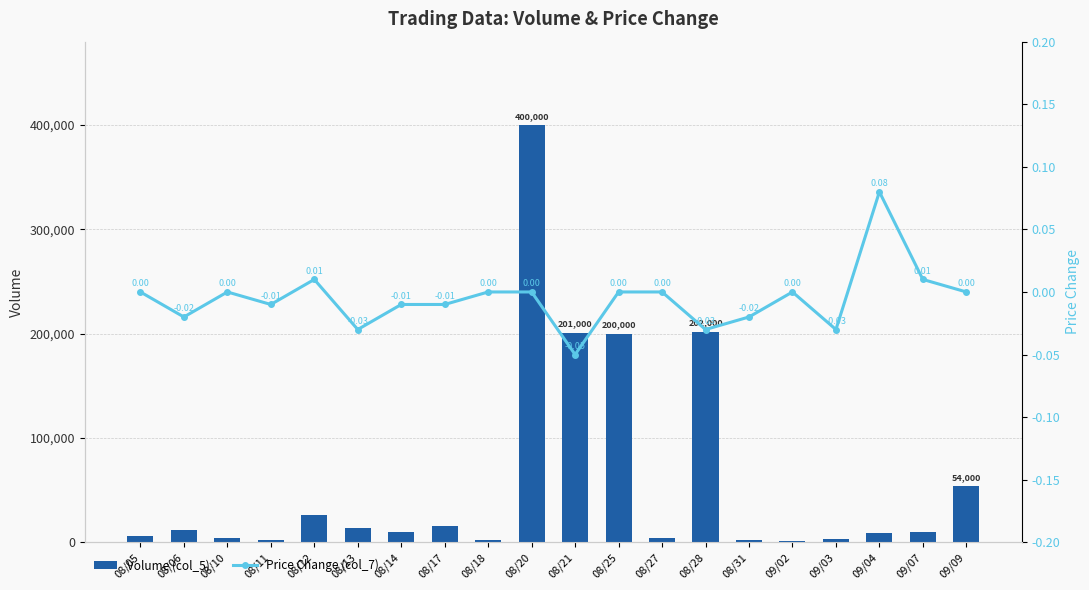

Which series has the largest total across all categories?

Volume (col_5)